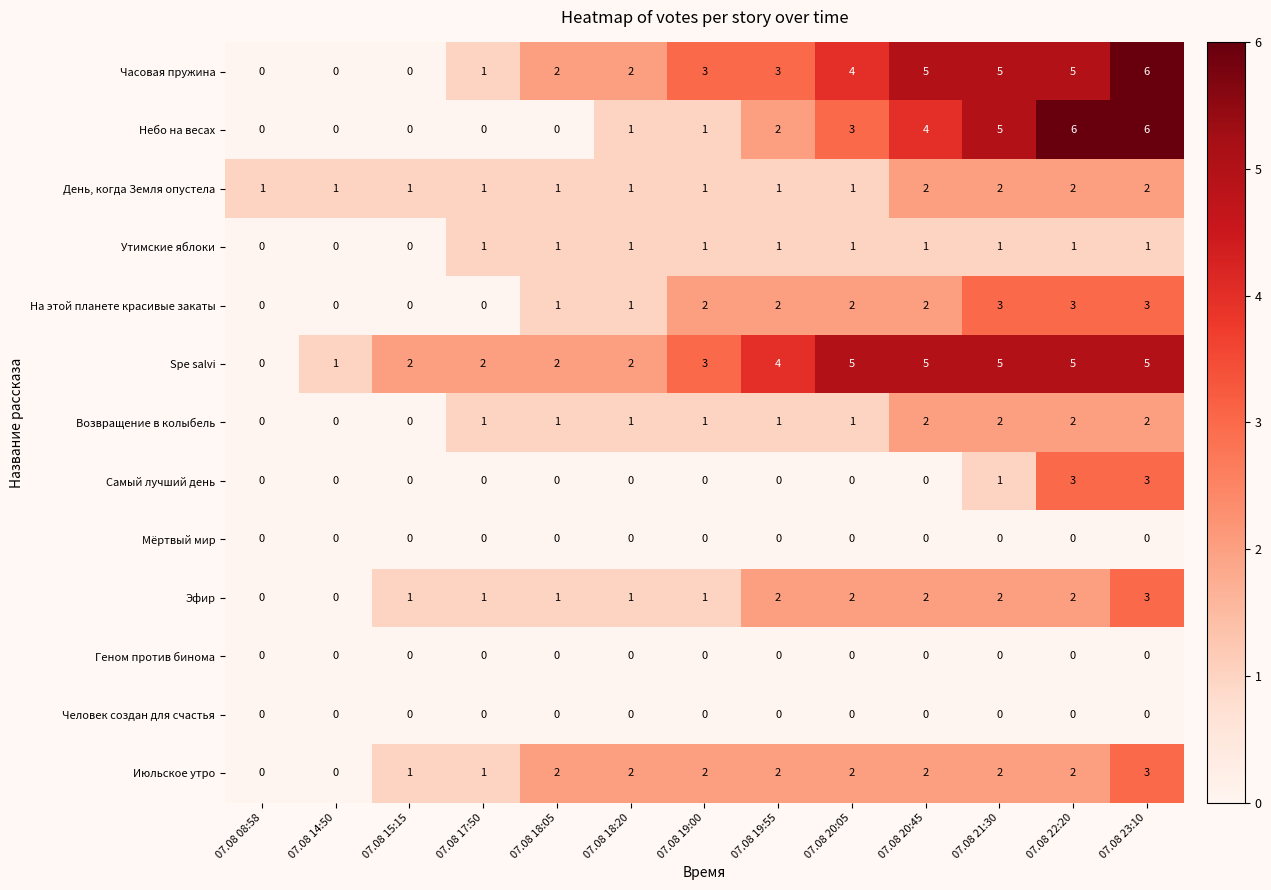

What is the maximum value for Небо на весах?

6